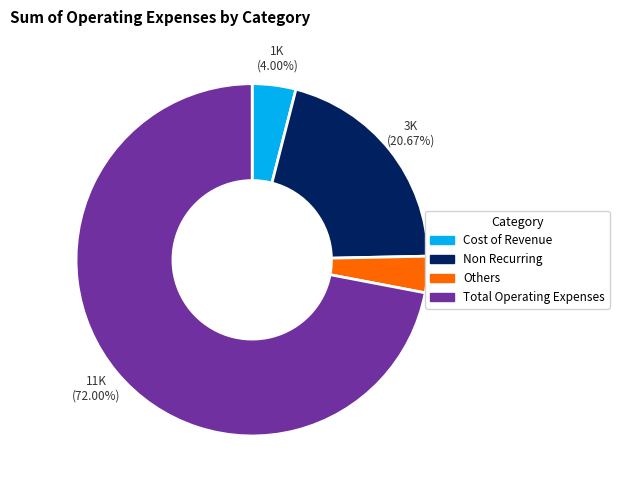

How many segments does this pie chart have?

4